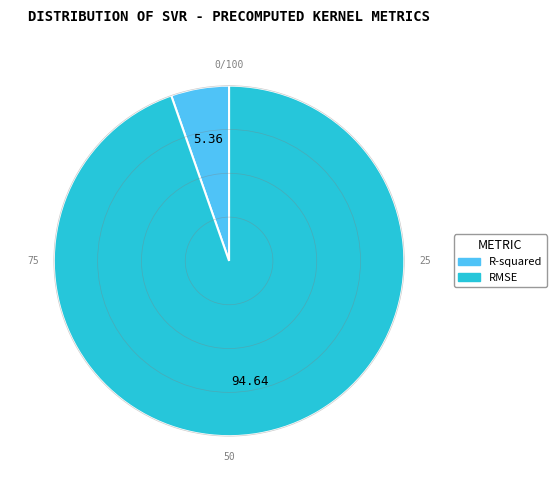

Is the sum of R-squared and RMSE greater than half?

Yes